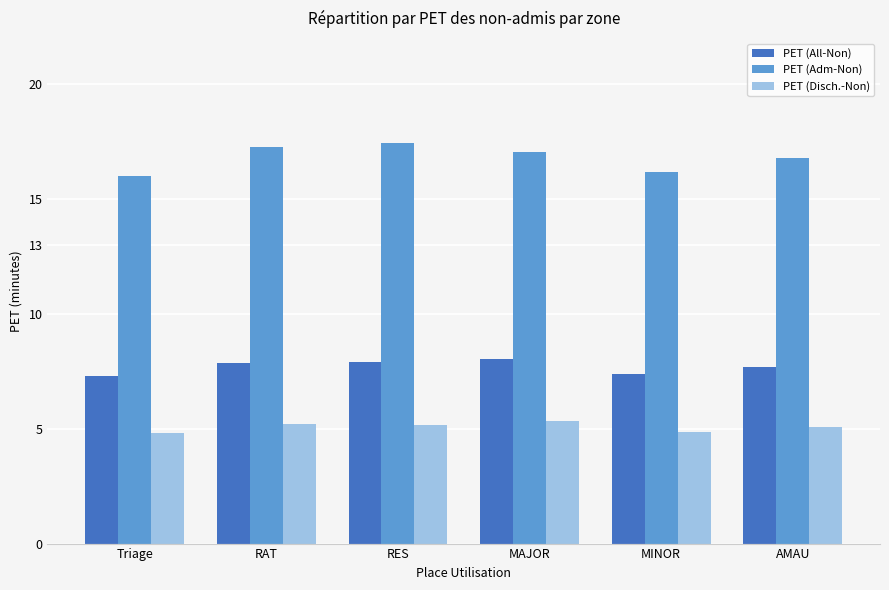

The value of PET (Disch.-Non) at RES is 8.2. True or false?

False